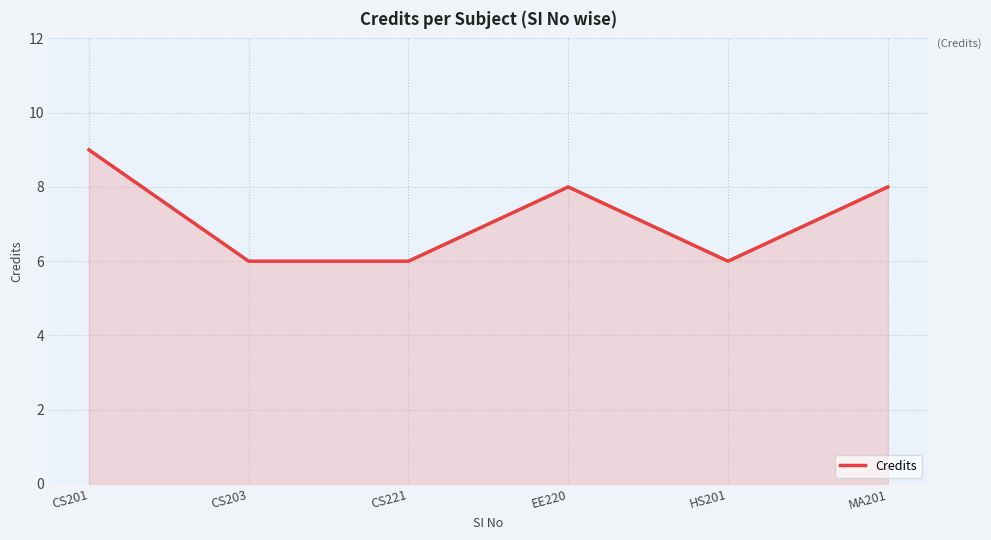

Reading left to right, what are all the values shown in this chart?

9	6	6	8	6	8